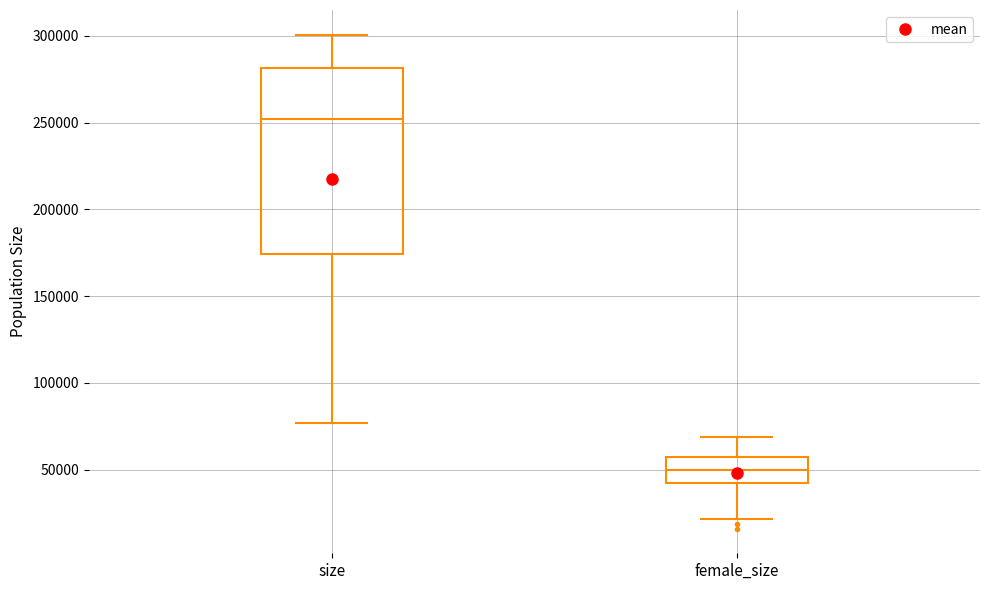

Which box's median line is the lowest?

female_size